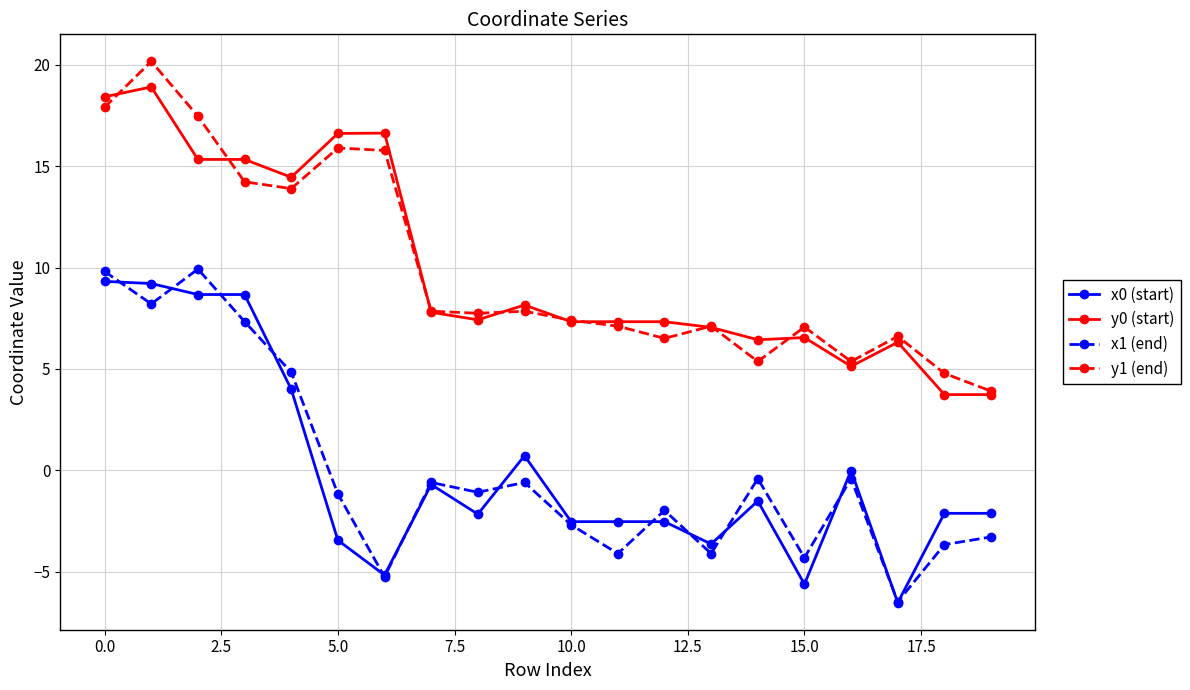

Does the chart display data point markers on the line(s)?

Yes